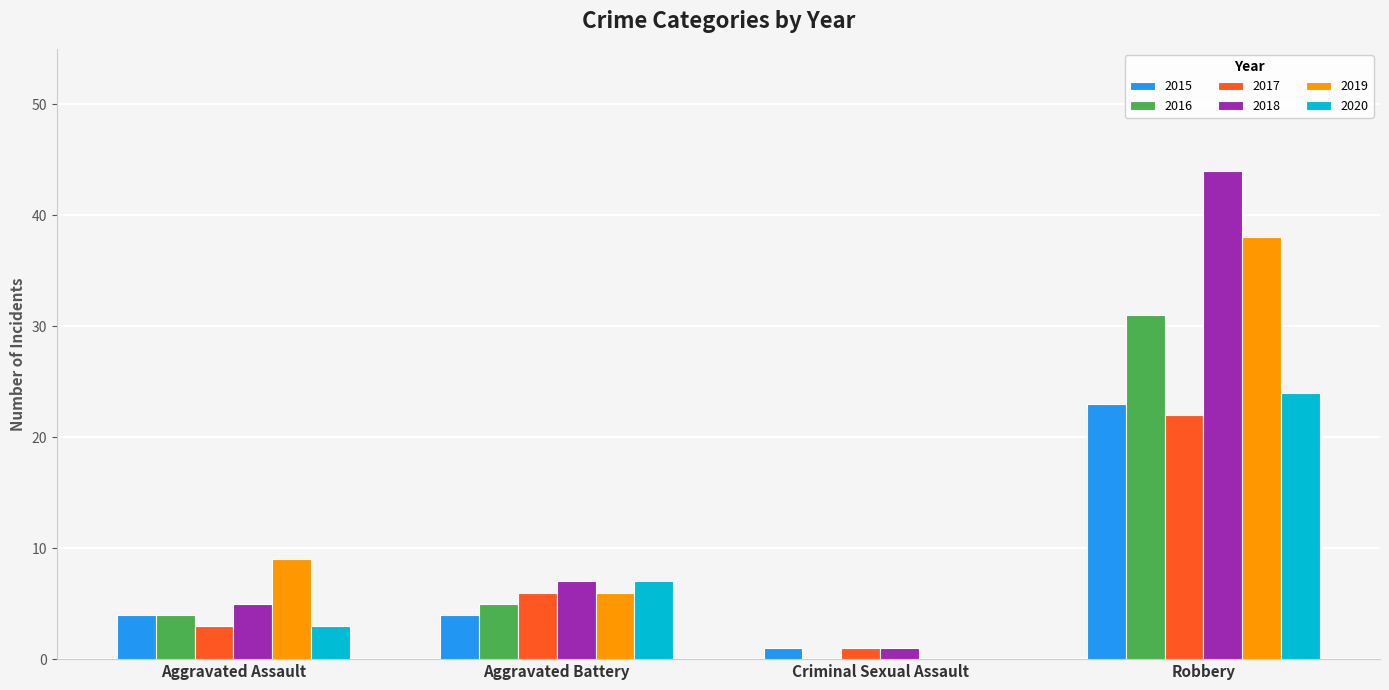

Where is 2020 nearest to the value 12?

Aggravated Battery